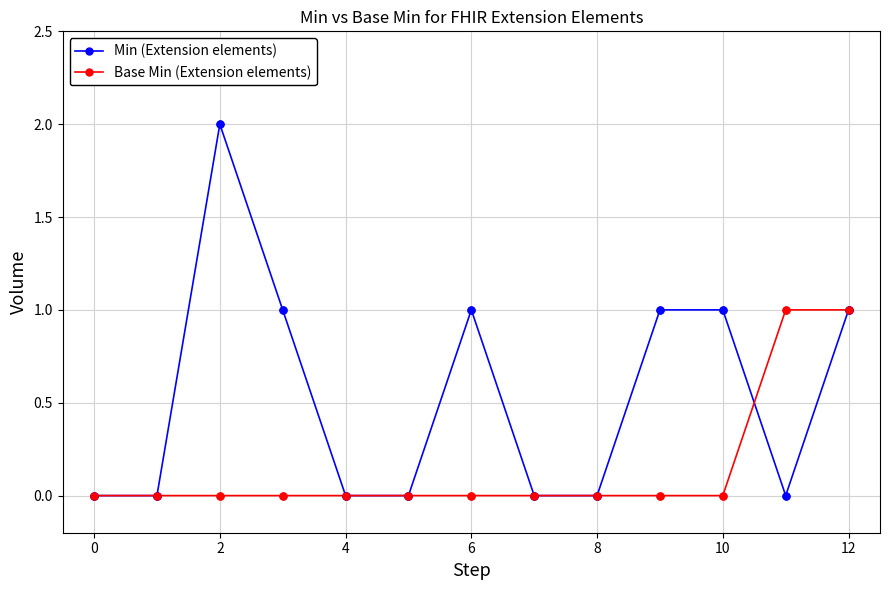

Rank the series by their maximum value, from highest to lowest.

Min (Extension elements), Base Min (Extension elements)